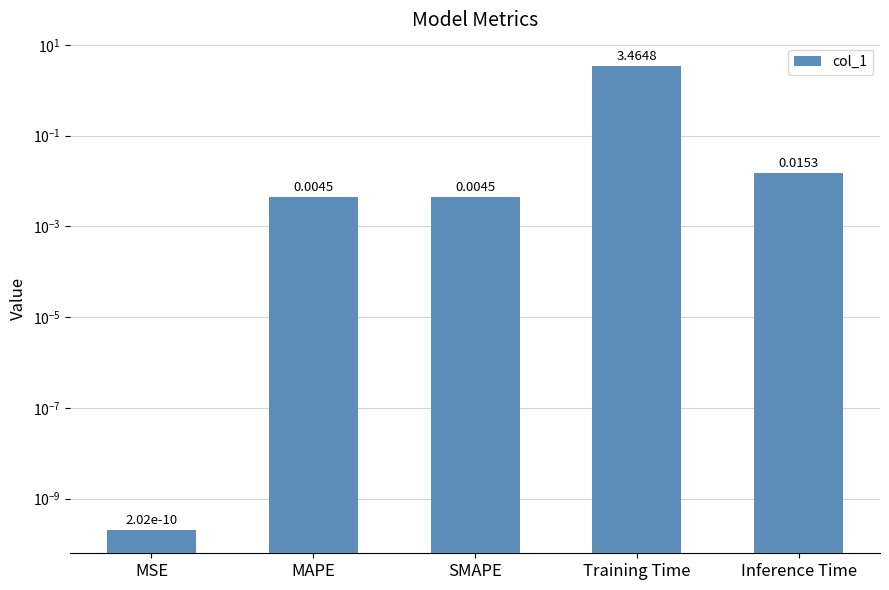

List the labels in order of value, largest first.

Training Time, Inference Time, SMAPE, MAPE, MSE